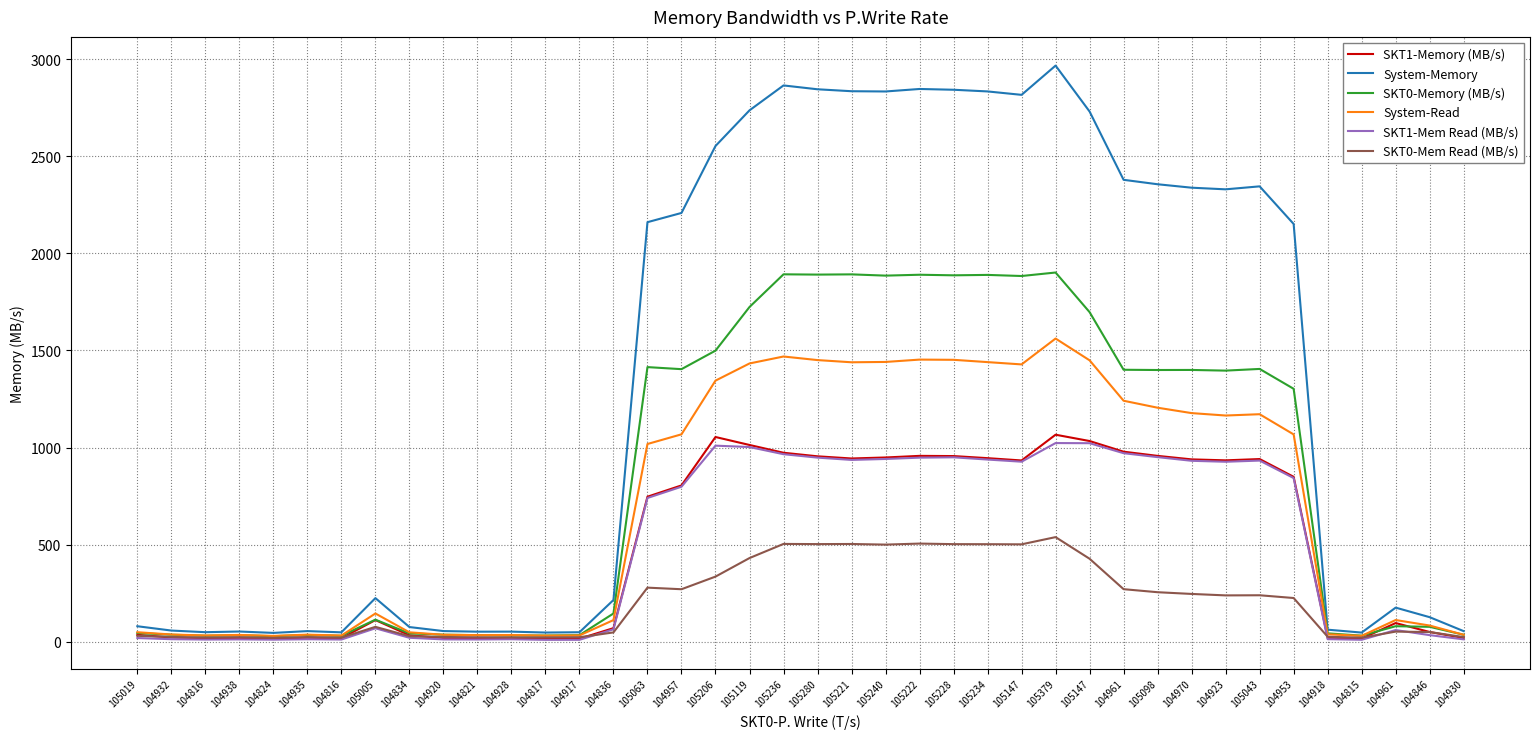

List the labels in order of System-Memory value, smallest first.

104824, 104815, 104817, 104816, 104917, 104816, 104821, 104928, 104938, 104930, 104935, 104920, 104932, 104918, 104834, 105019, 104846, 104961, 104836, 105005, 104953, 105063, 104957, 104923, 104970, 105043, 105098, 104961, 105206, 105147, 105119, 105147, 105240, 105234, 105221, 105228, 105280, 105222, 105236, 105379